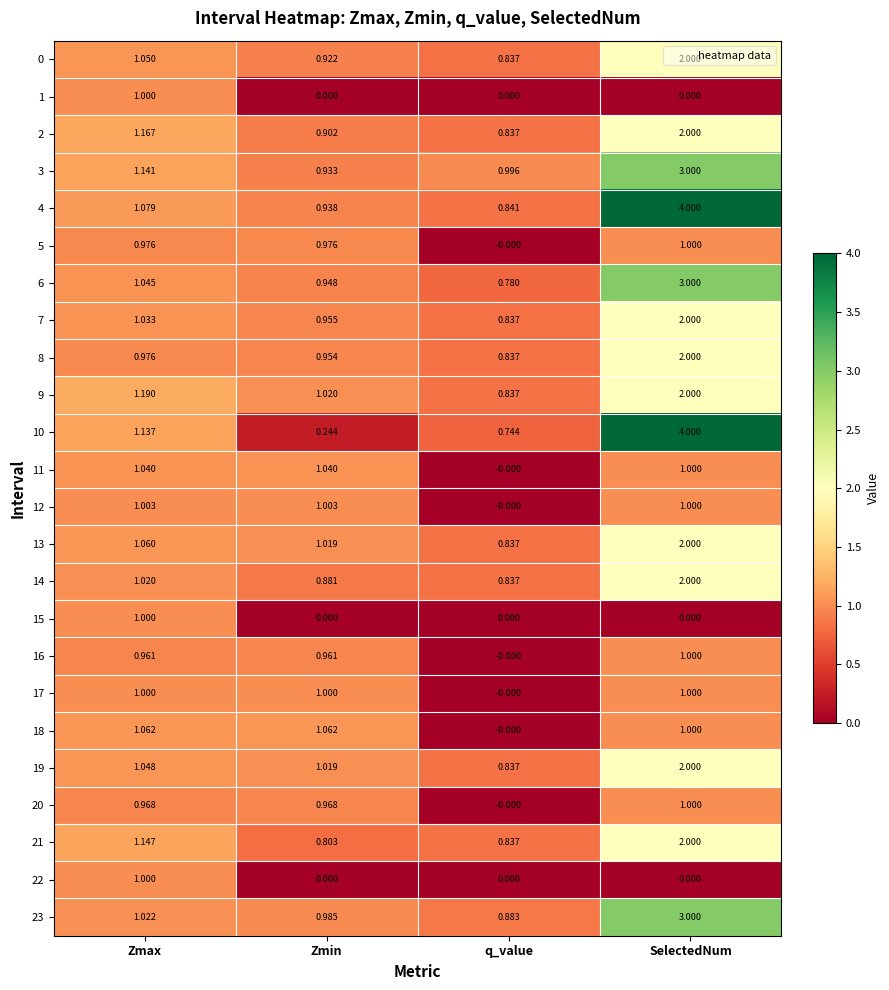

At how many categories does at least one series exceed 3?

1